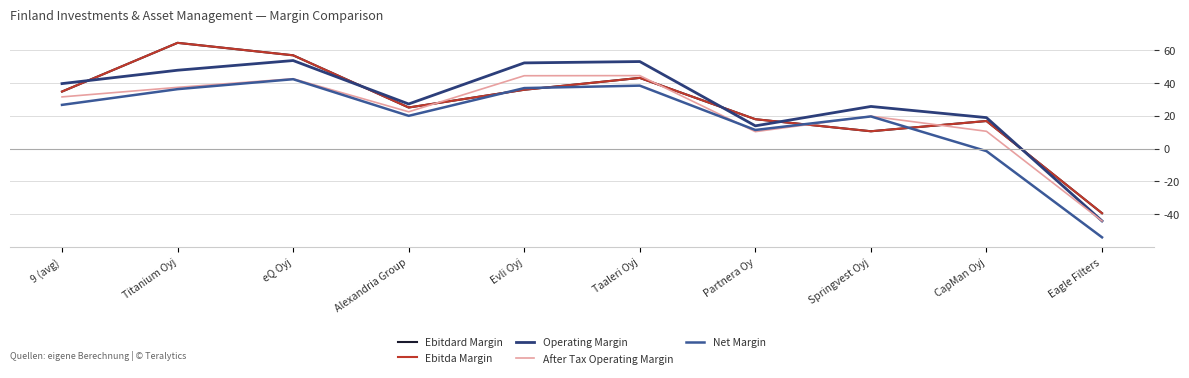

Does the chart display data point markers on the line(s)?

No